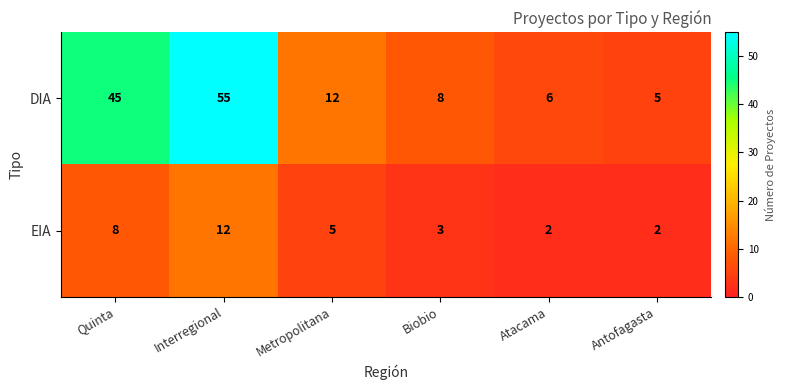

At which label is DIA closest to 30?

Quinta